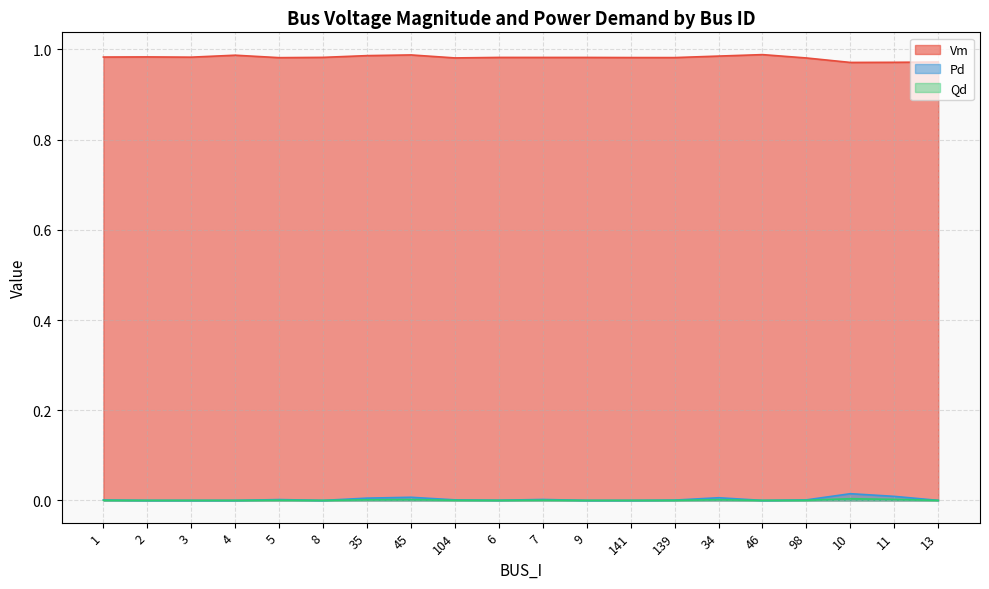

Is it true that Qd equals 0.0 at 6?

False